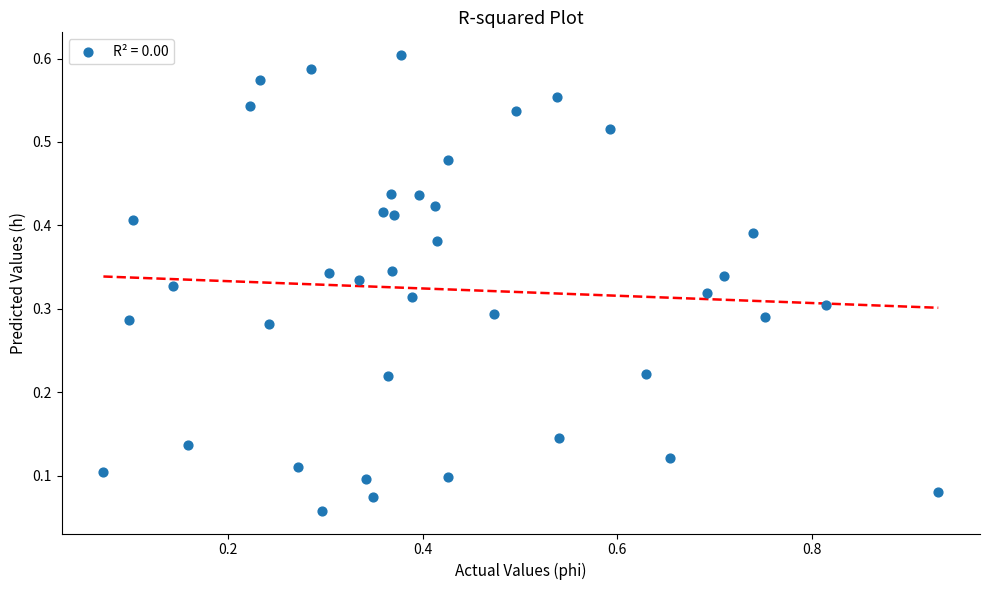

What is the range of X values (max minus min)?

0.9